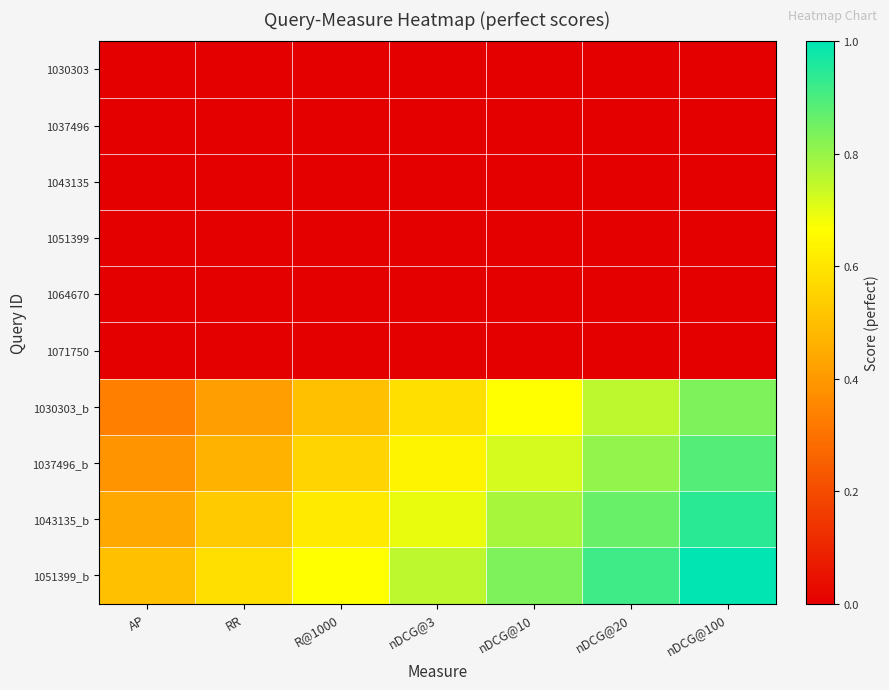

What is the greatest value displayed?

1.0